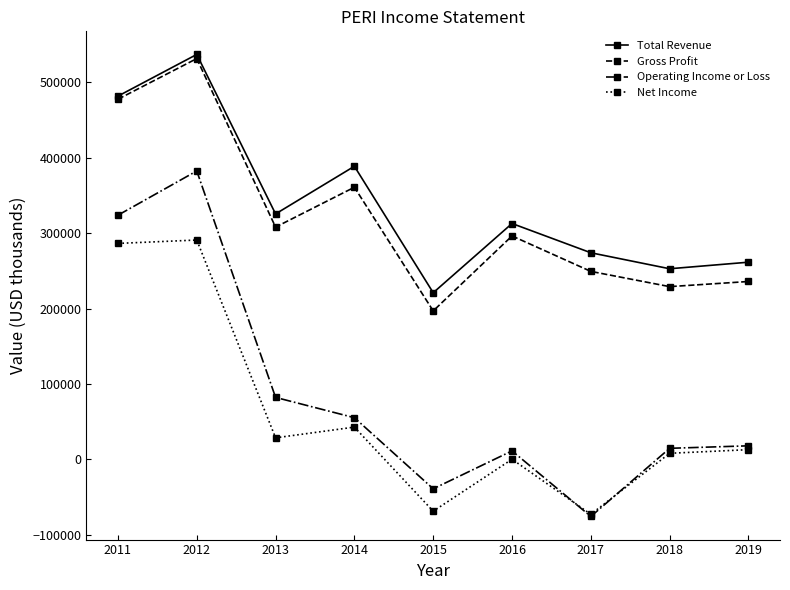

True or false: Total Revenue and Operating Income or Loss cross at least once.

False